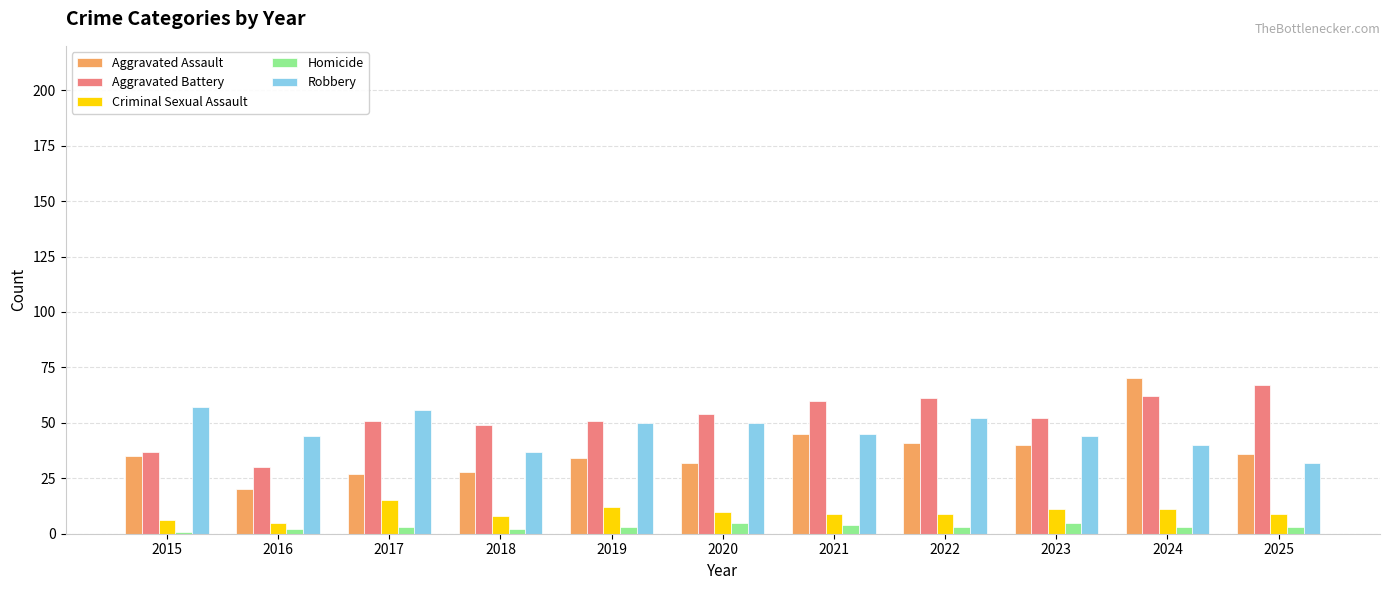

The Aggravated Battery series shows 52 at 2015. True or false?

False